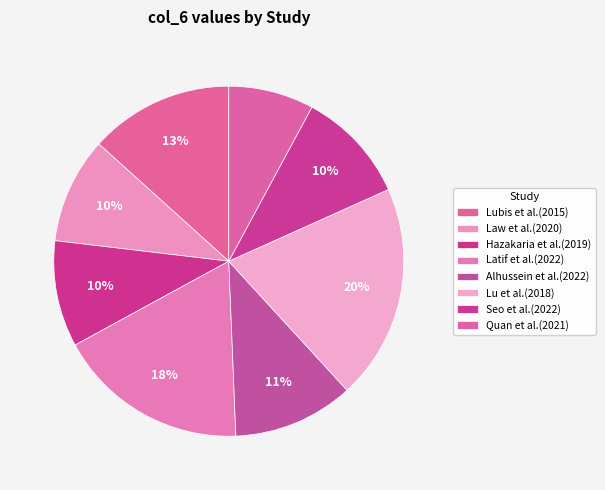

Does Lubis et al.(2015) represent more than half of the total?

No